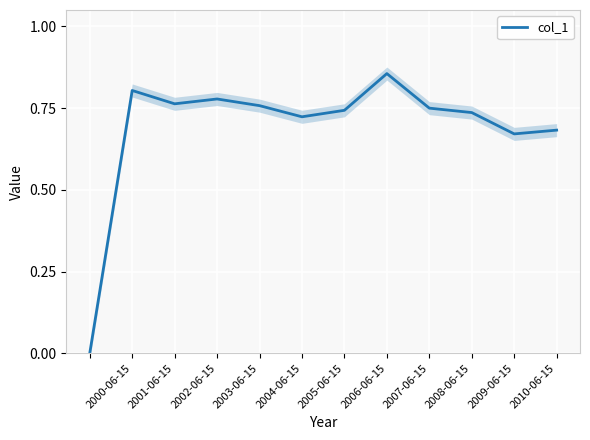

True or false: the data shows 0.0 at 2000-06-15.

True